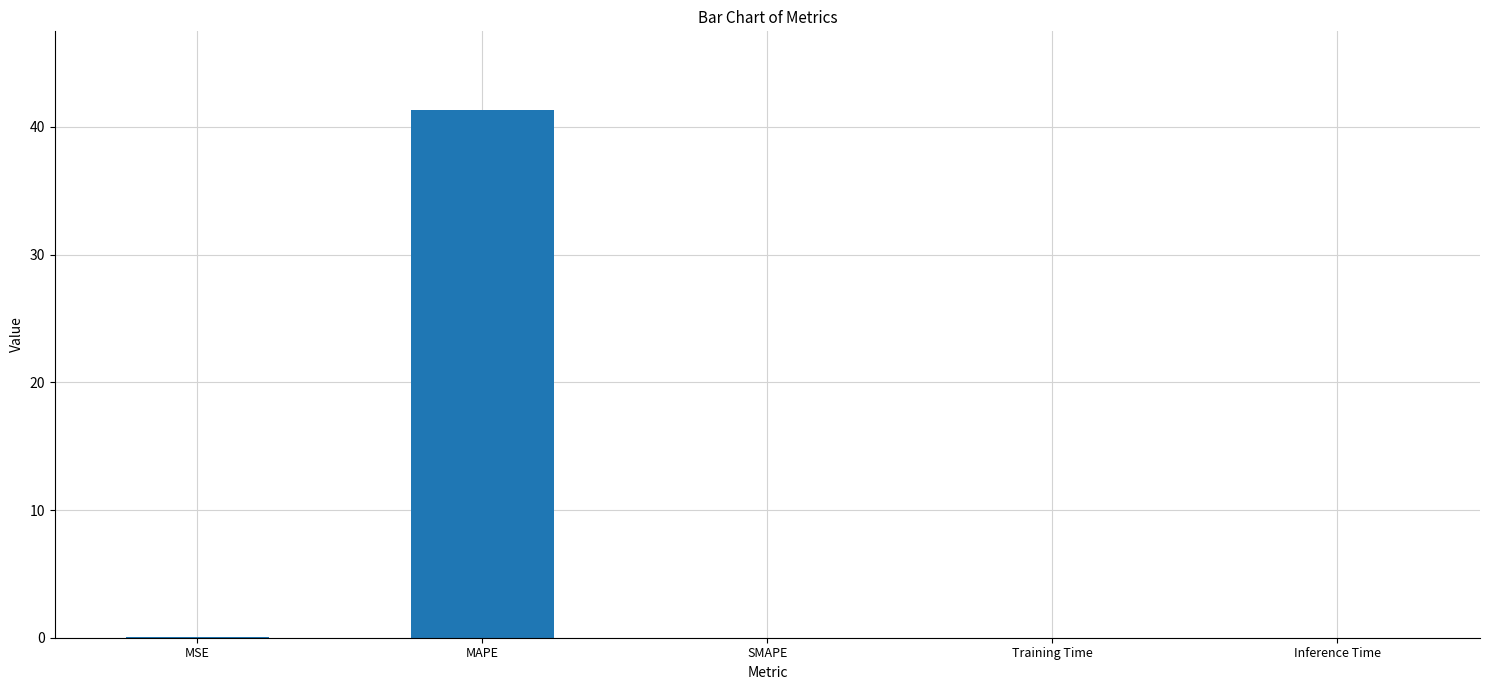

What is the maximum value shown in the chart?

41.3